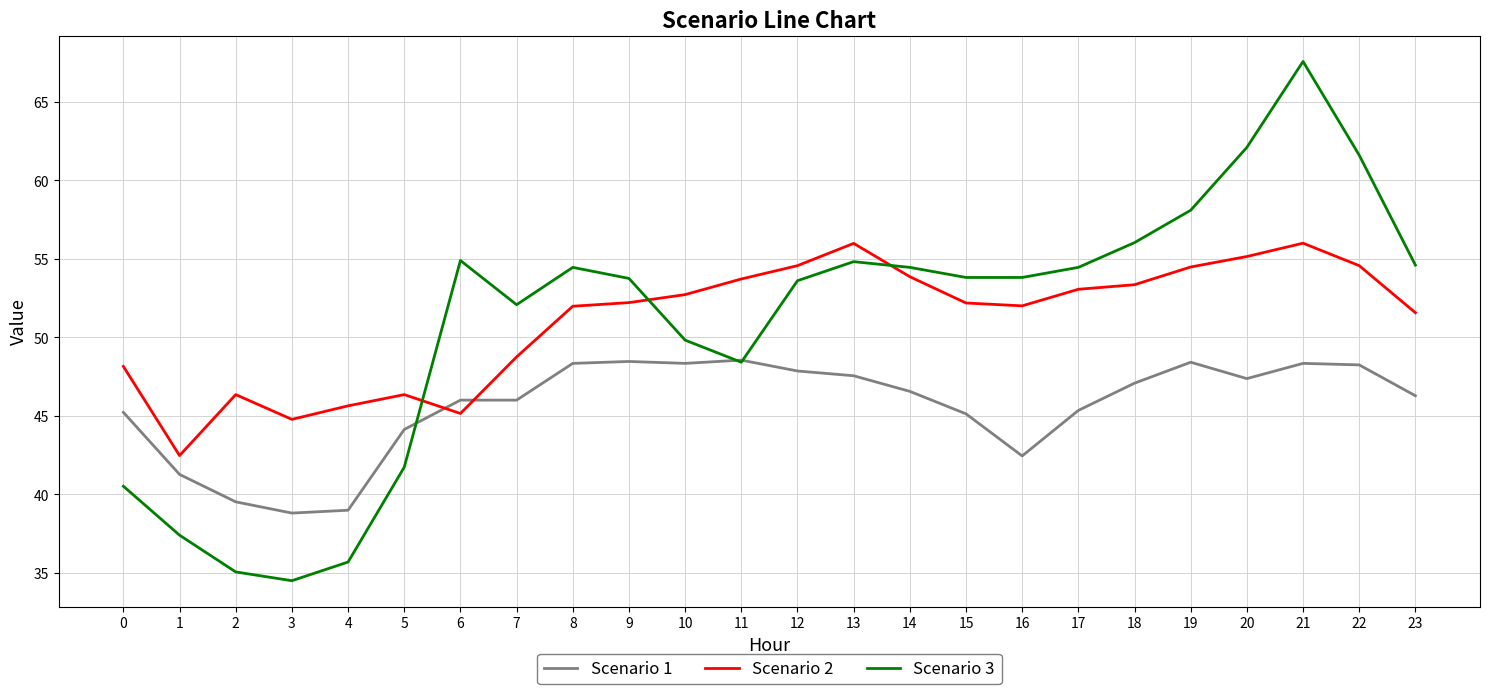

Does the chart have visible grid lines?

Yes